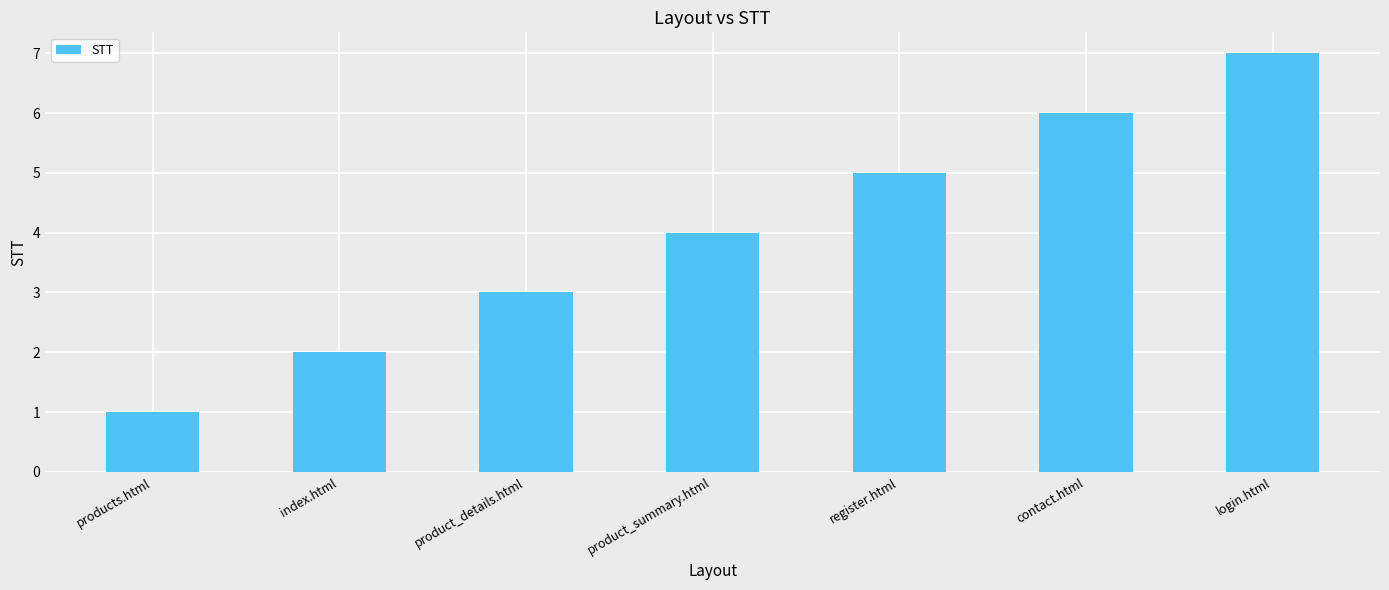

What is the value of the 2nd bar from the left?

2